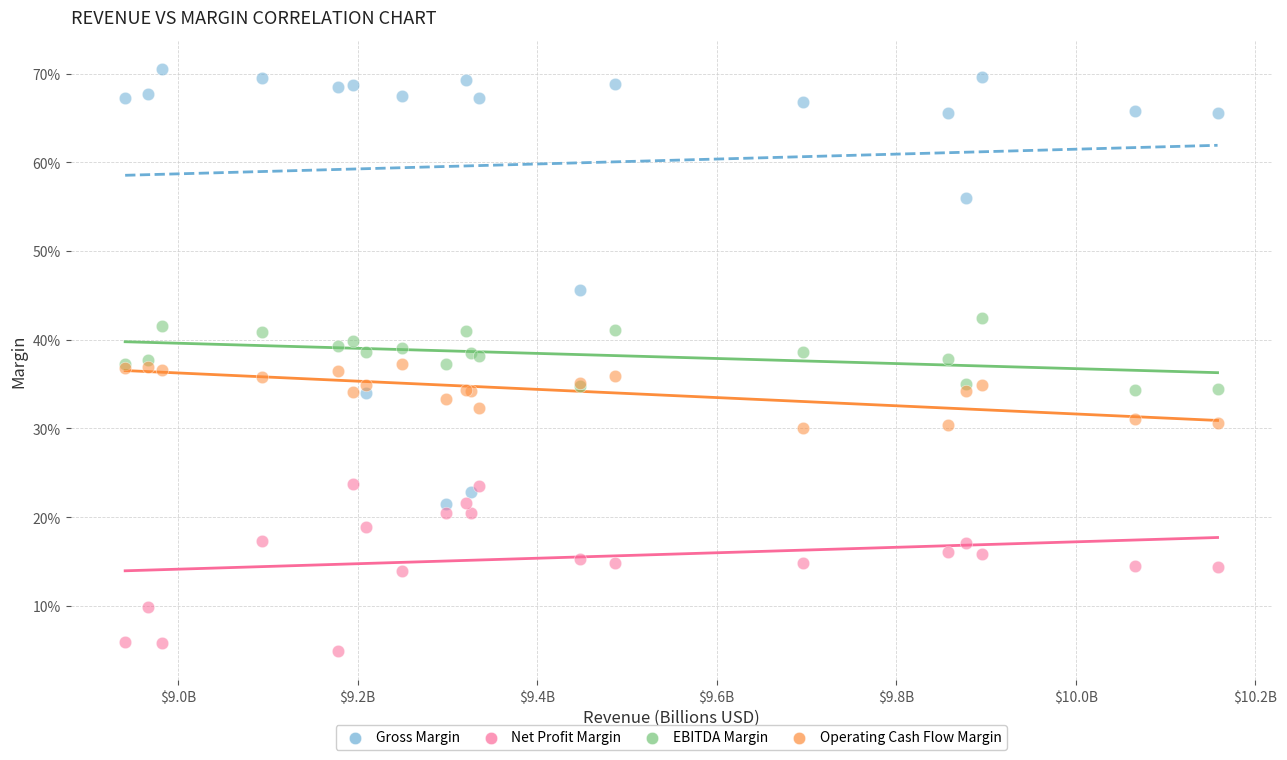

Which series contains the lowest Y value?

Net Profit Margin